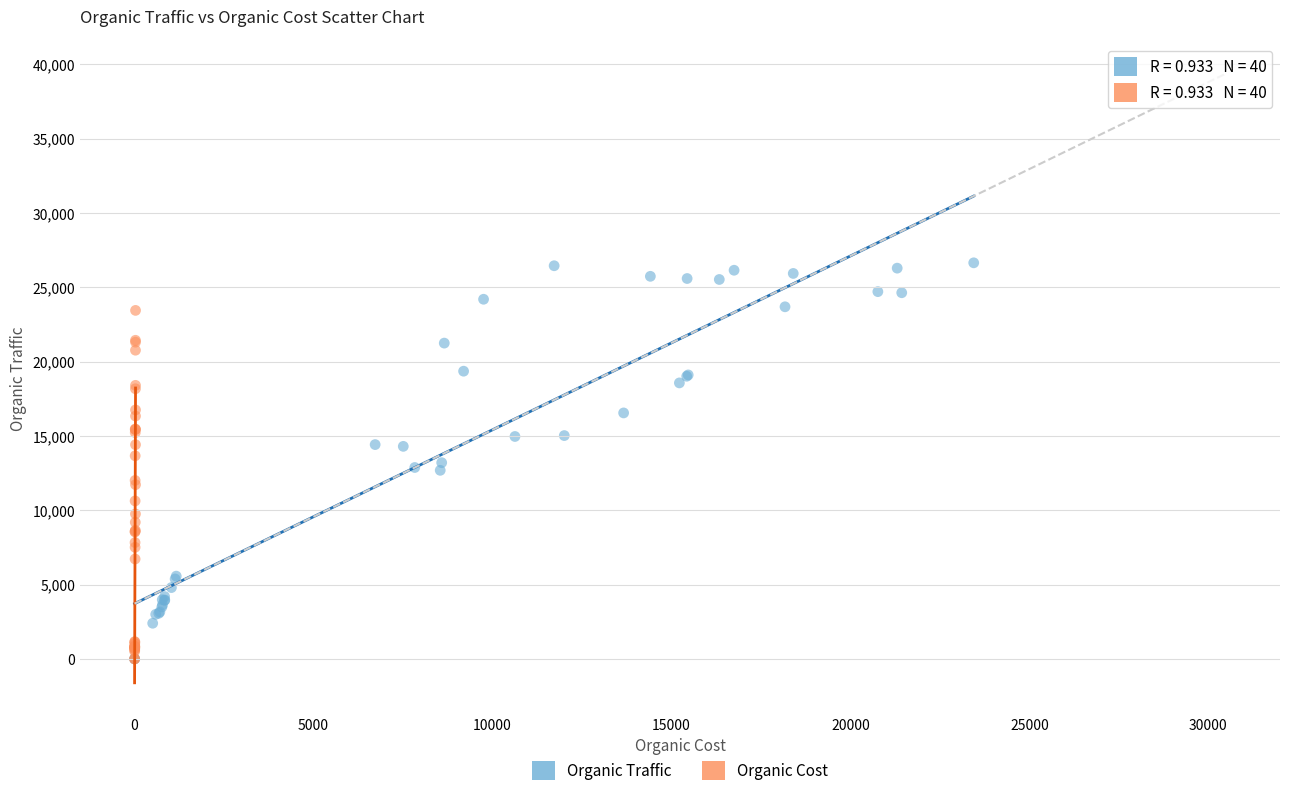

Which series contains the highest Y value?

Organic Traffic